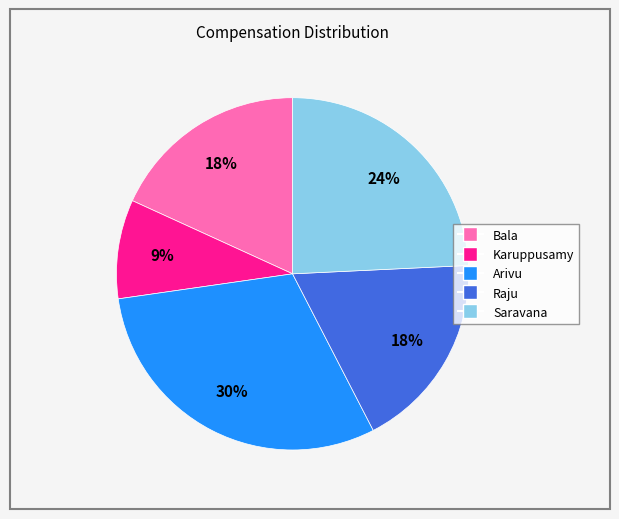

Is the sum of Raju and Karuppusamy greater than half?

No